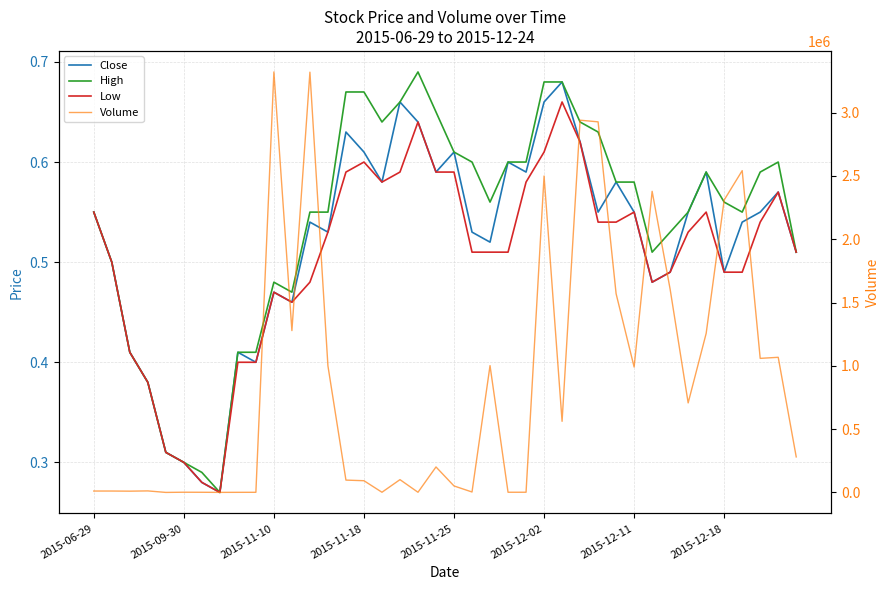

True or false: Volume has a value of 561700.0 at 26.

True